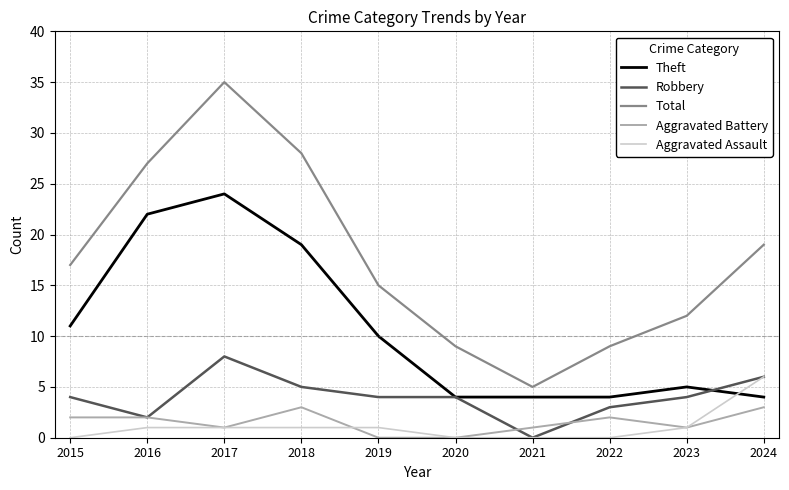

At which category is the sum across all series the highest?

2017